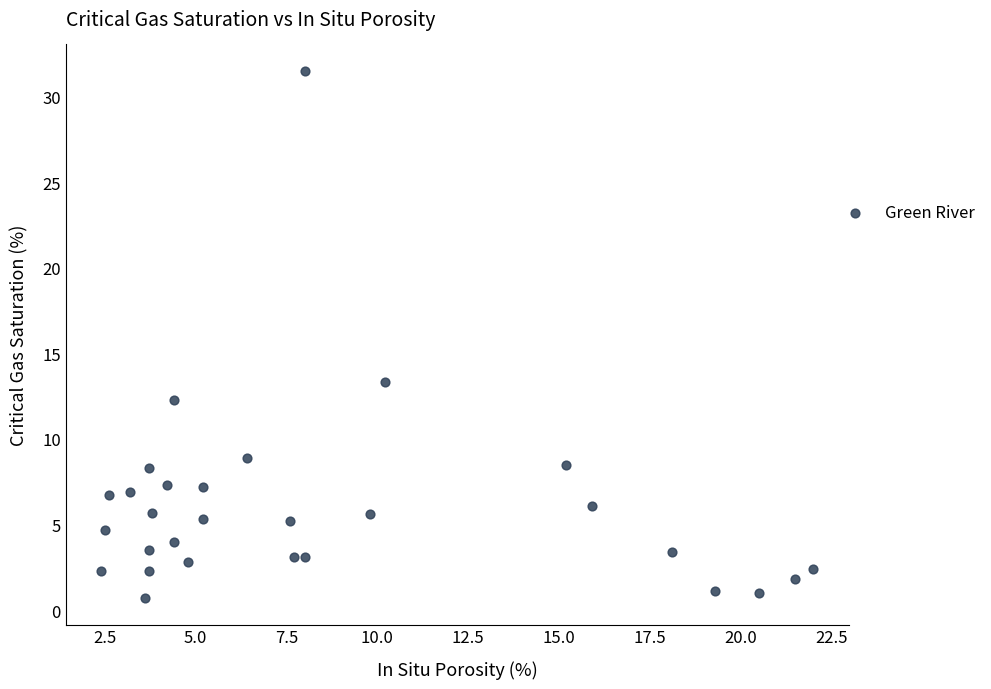

What Y value in the scatter plot is closest to 16?

13.3